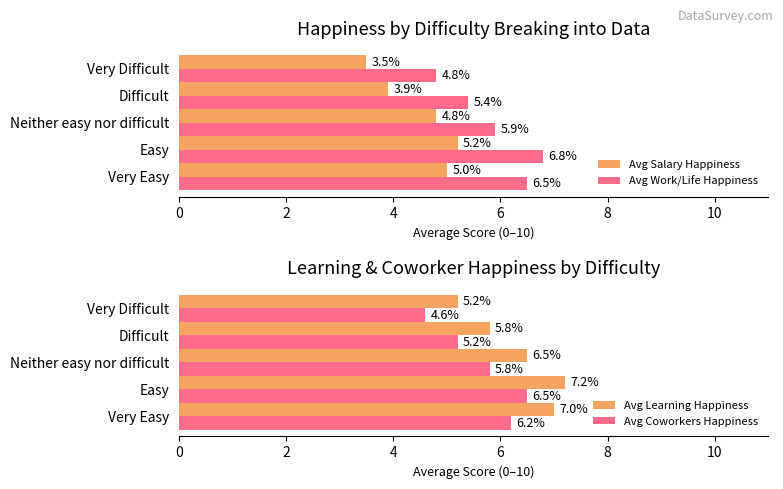

What is the difference between the Avg Coworkers Happiness values at Easy and Neither easy nor difficult?

0.7